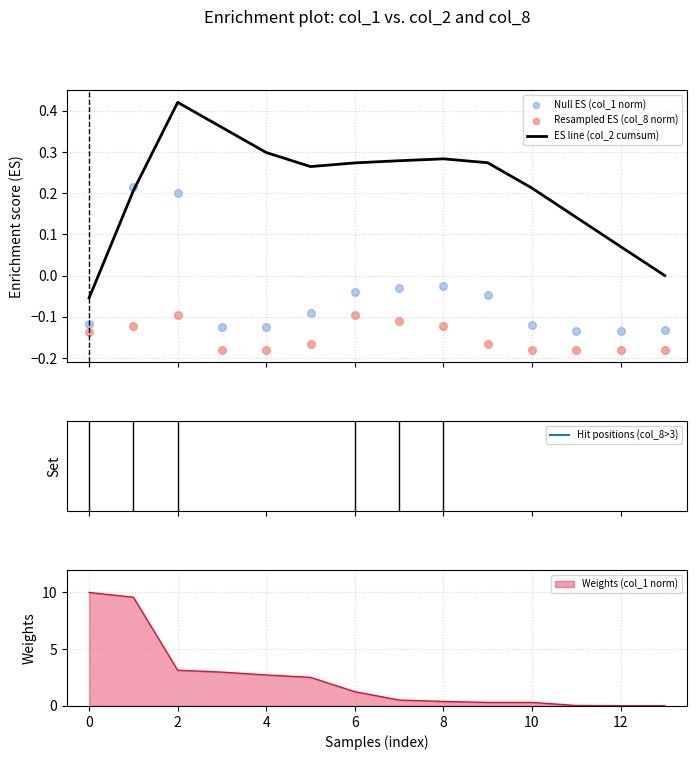

Which series contains the highest Y value?

ES line (col_2 cumsum)